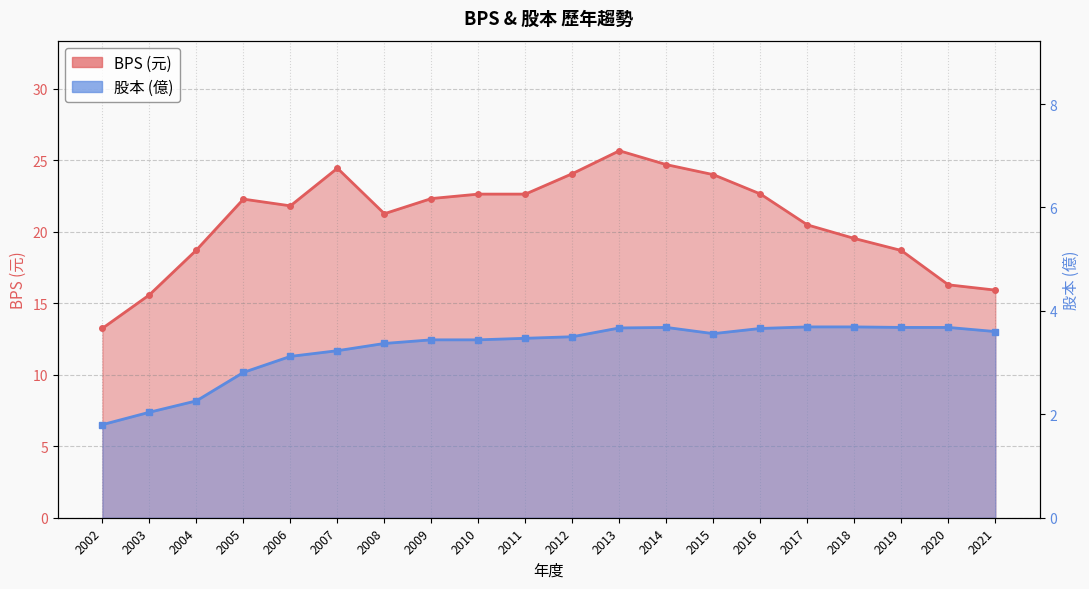

Reading left to right, list all the values displayed in this chart.

BPS: 13.2	15.6	18.7	22.3	21.8	24.4	21.2	22.3	22.6	22.6	24.1	25.6	24.7	24.0	22.6	20.5	19.5	18.7	16.3	15.9
股本: 1.8	2.0	2.3	2.8	3.1	3.2	3.4	3.4	3.4	3.5	3.5	3.7	3.7	3.6	3.7	3.7	3.7	3.7	3.7	3.6